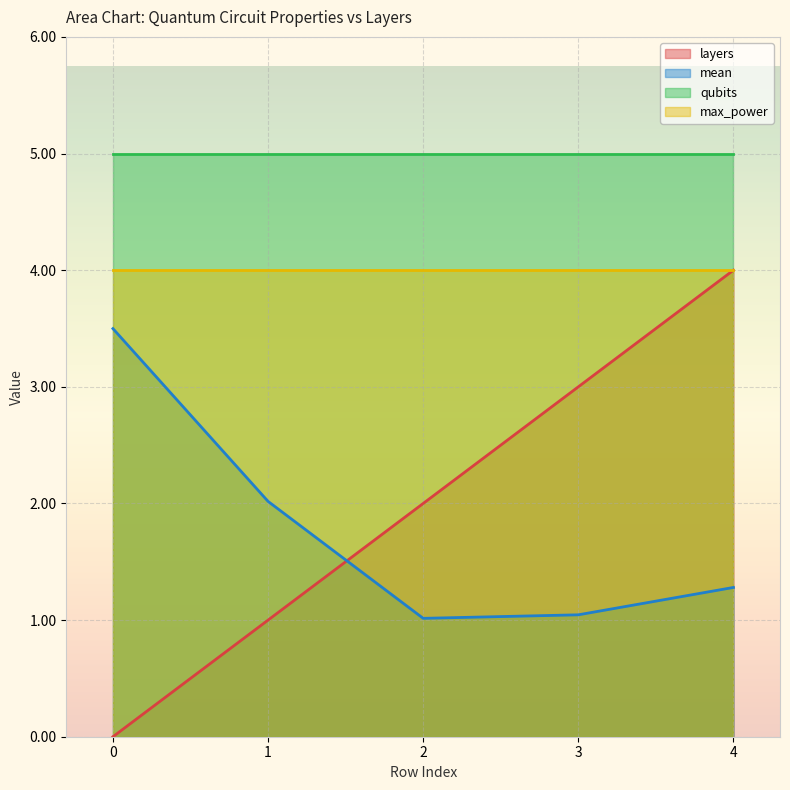

At which category is the sum across all series the highest?

4